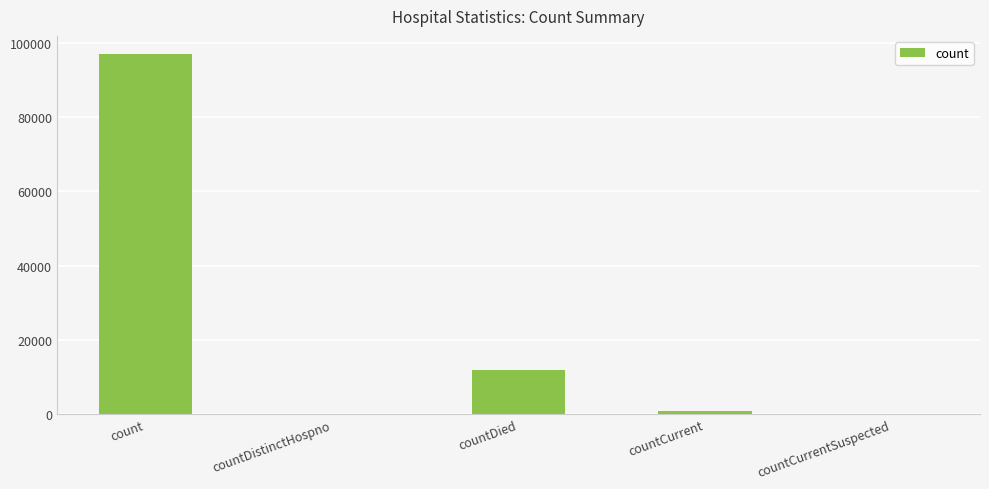

Are the bars horizontal?

No